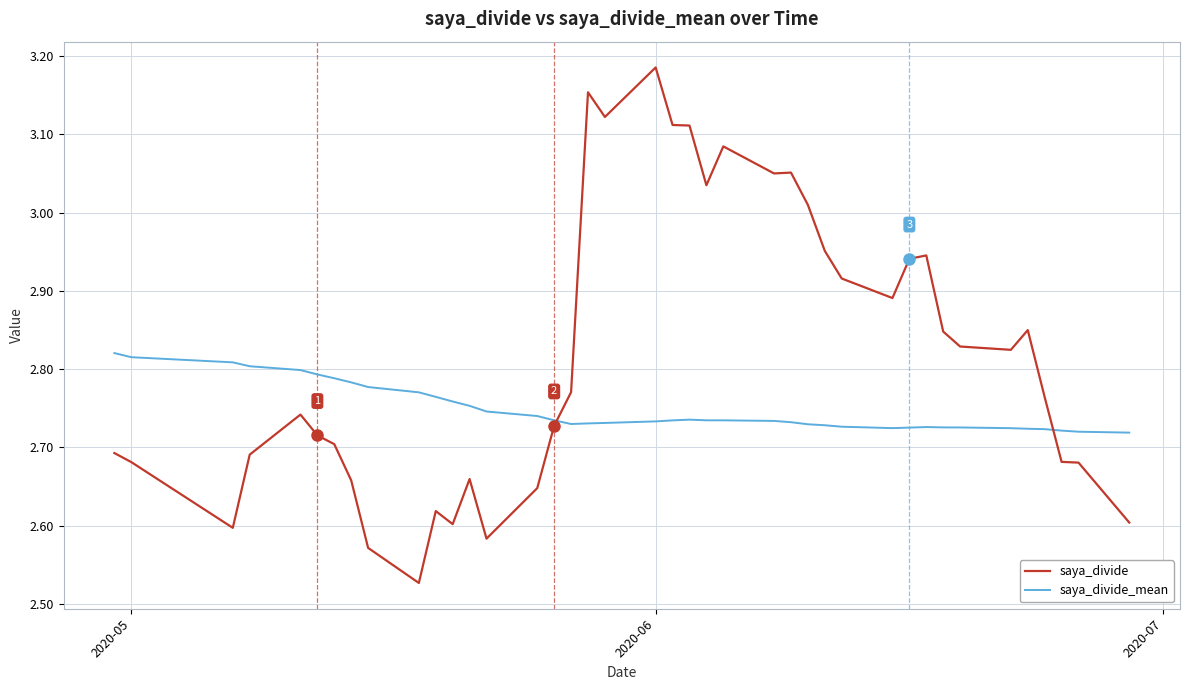

List the series in order of their overall mean, lowest first.

saya_divide_mean, saya_divide